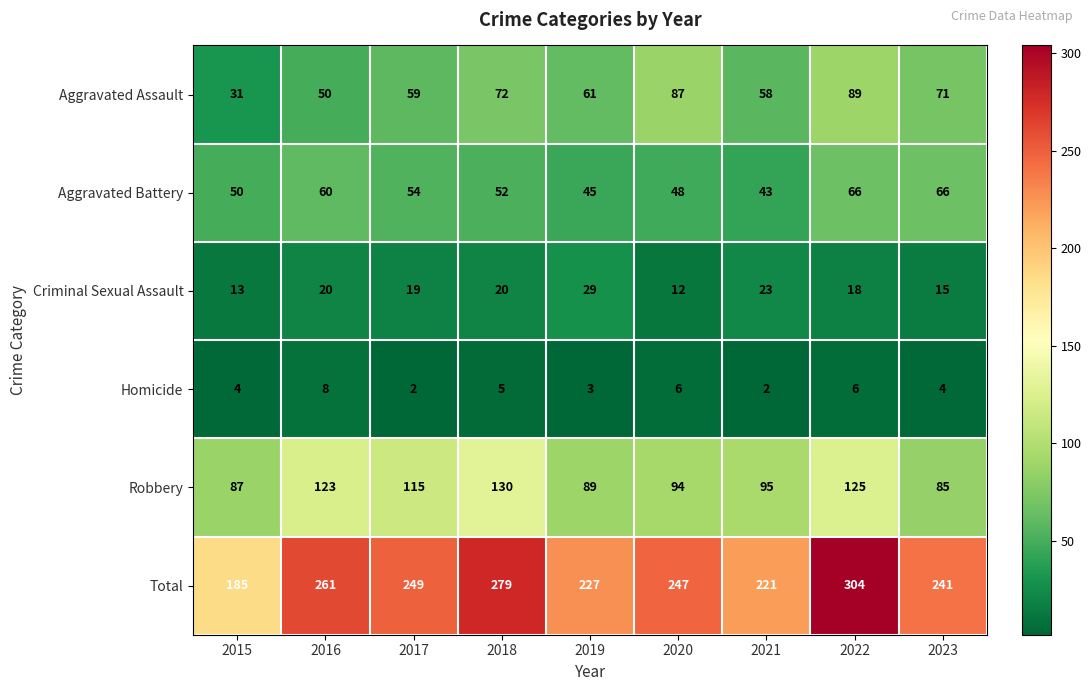

True or false: Aggravated Assault has a value of 149 at 2022.

False